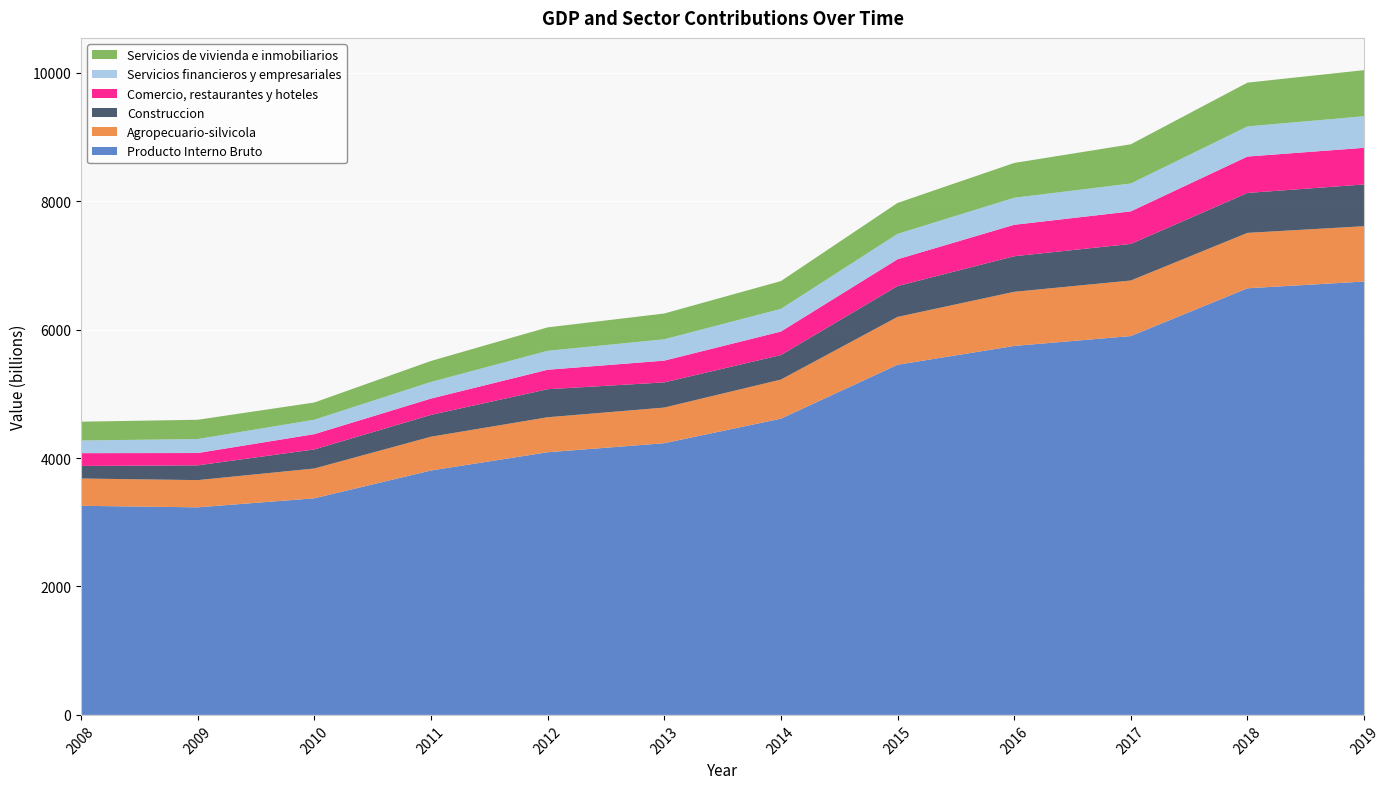

Reading right to left, transcribe all the data shown in this chart.

Producto Interno Bruto: 2019=6750	2018=6645	2017=5901	2016=5747	2015=5454	2014=4614	2013=4232	2012=4091	2011=3807	2010=3374	2009=3233	2008=3257
Agropecuario-silvicola: 2019=862	2018=863	2017=865	2016=843	2015=745	2014=609	2013=555	2012=545	2011=526	2010=464	2009=424	2008=425
Construccion: 2019=650	2018=622	2017=570	2016=554	2015=481	2014=382	2013=392	2012=437	2011=340	2010=297	2009=230	2008=196
Comercio, restaurantes y hoteles: 2019=571	2018=567	2017=507	2016=490	2015=417	2014=366	2013=339	2012=303	2011=254	2010=238	2009=192	2008=199
Servicios financieros y empresariales: 2019=492	2018=469	2017=434	2016=421	2015=395	2014=353	2013=333	2012=295	2011=259	2010=225	2009=218	2008=197
Servicios de vivienda e inmobiliarios: 2019=718	2018=682	2017=611	2016=542	2015=482	2014=433	2013=401	2012=365	2011=327	2010=268	2009=300	2008=293